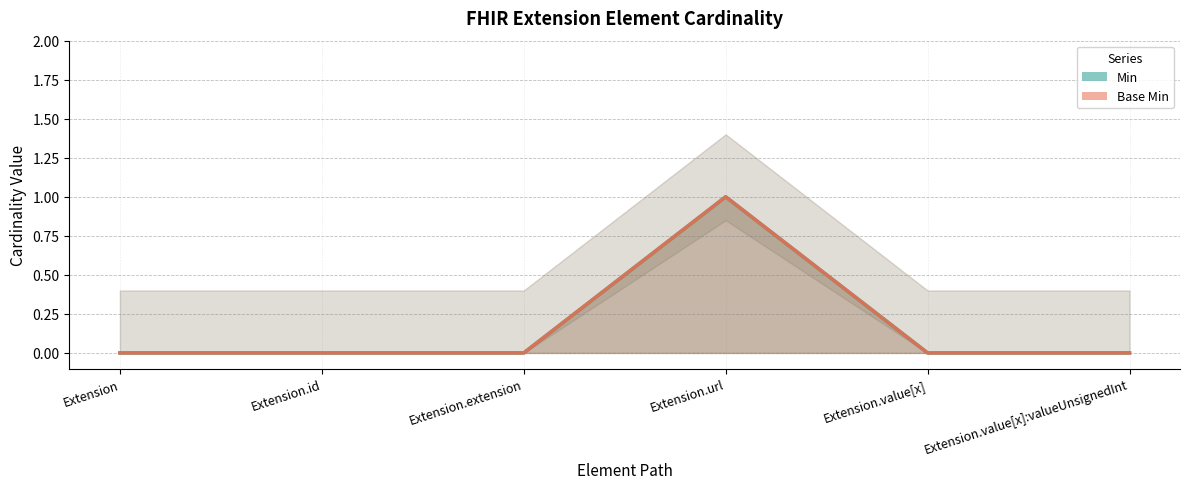

What are all the series names shown in the legend?

Min, Base Min